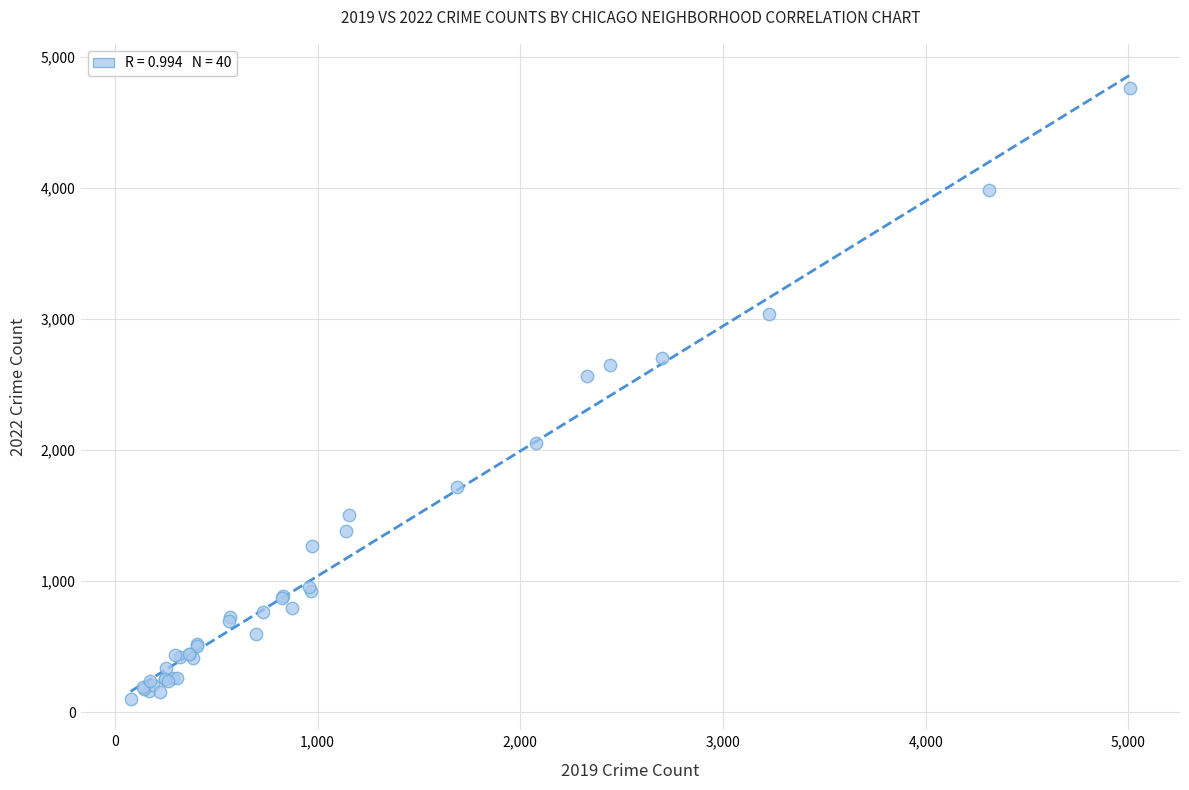

What Y value in the scatter plot is closest to 2431?

2566